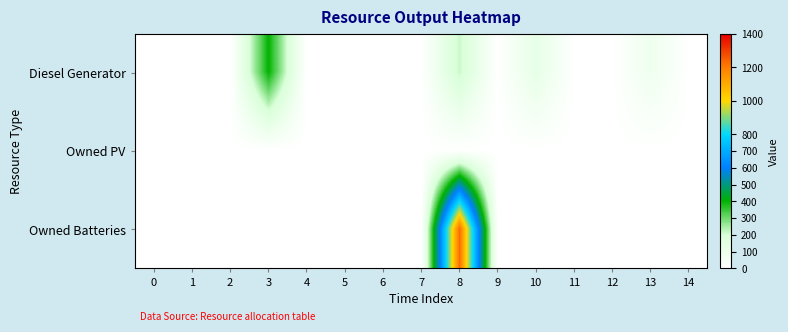

What is the maximum value shown in the chart?

1230